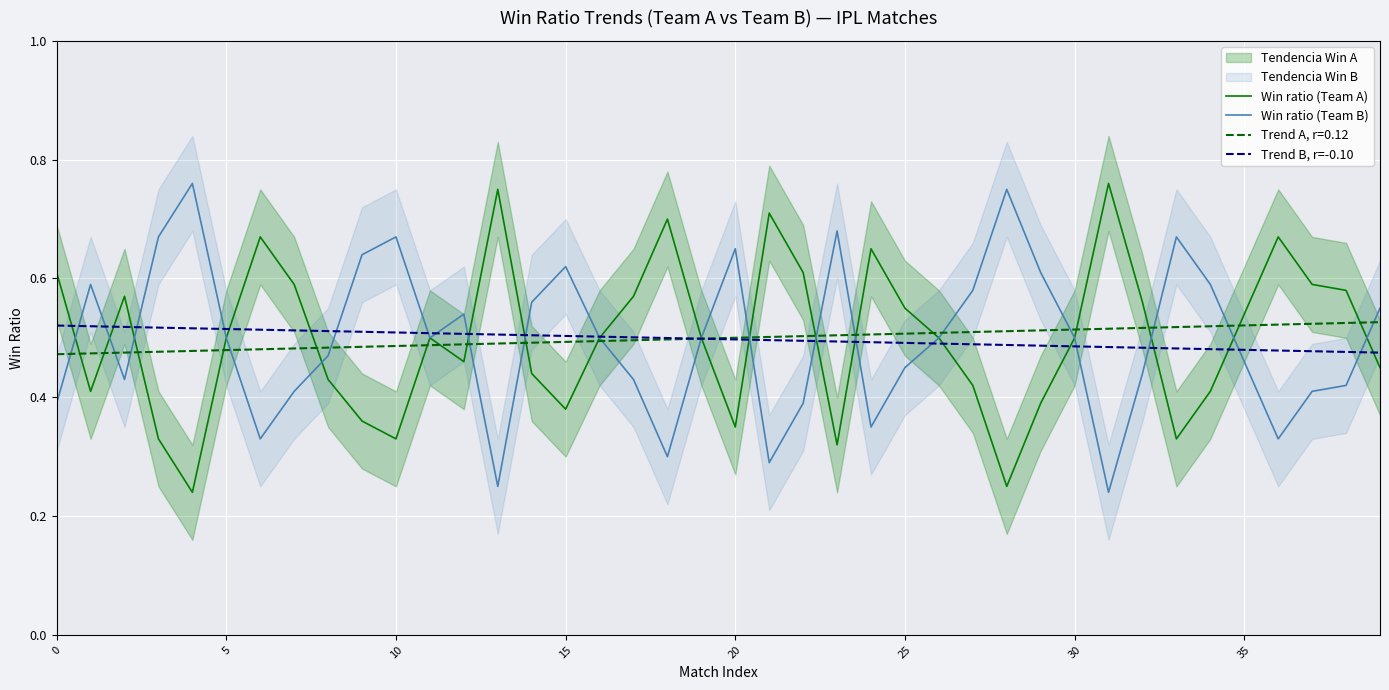

Where is Trend B, r=-0.10 nearest to the value 0?

39